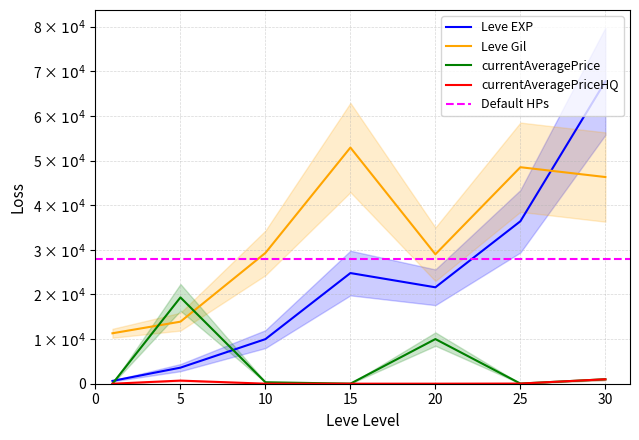

Is it true that currentAveragePriceHQ equals 1000.0 at 30?

True